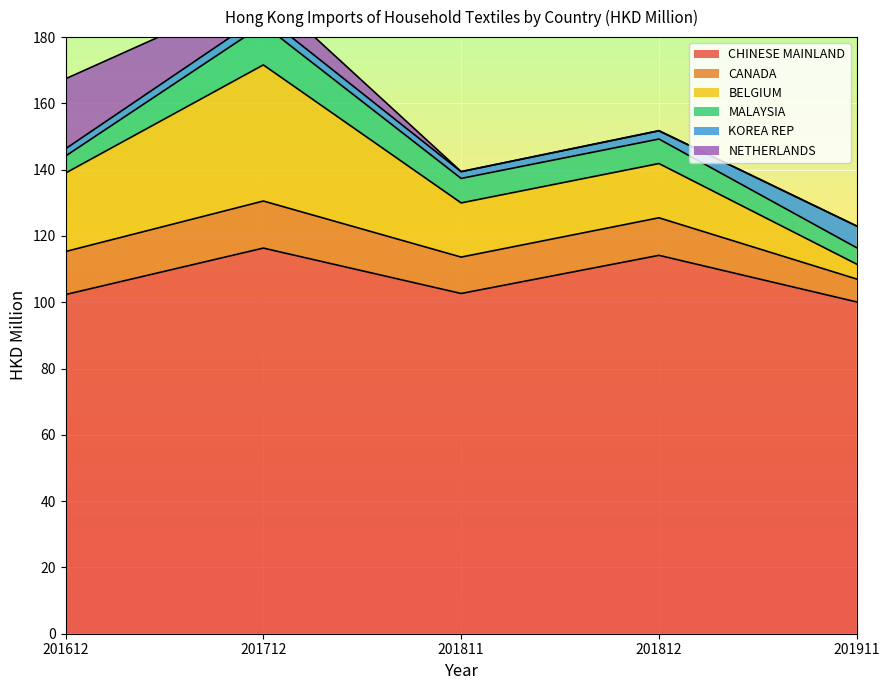

Reading left to right, extract all data points from this chart.

CHINESE MAINLAND: 102.3	116.3	102.7	114.2	100.1
CANADA: 13.0	14.2	11.0	11.3	6.9
BELGIUM: 23.7	41.1	16.3	16.4	4.5
MALAYSIA: 5.1	12.2	7.4	7.4	5.0
KOREA REP: 2.2	2.9	2.0	2.5	6.5
NETHERLANDS: 21.1	7.5	0.1	0.1	0.0